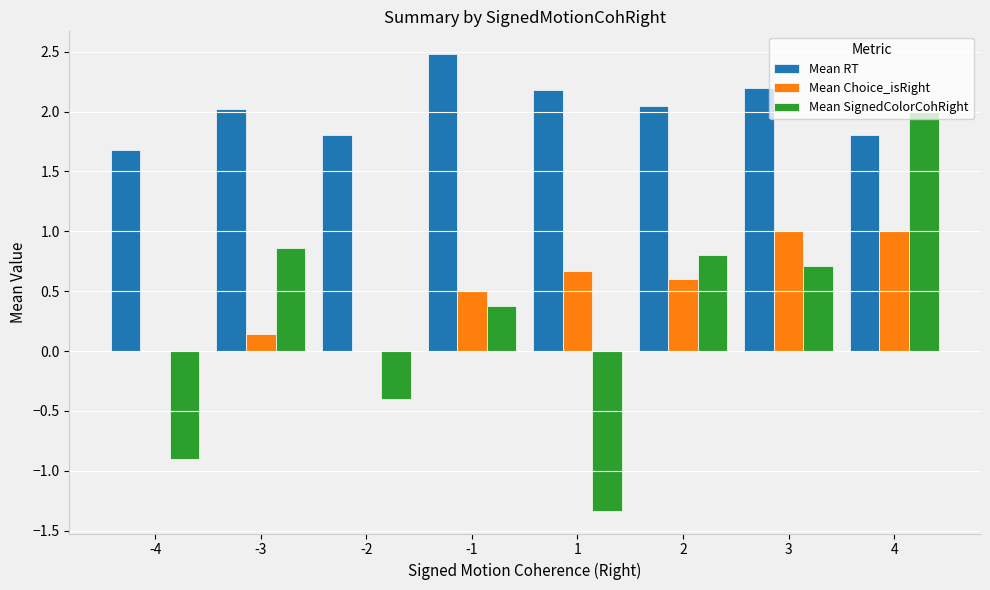

Between -2 and 4, which series saw the biggest shift?

Mean SignedColorCohRight